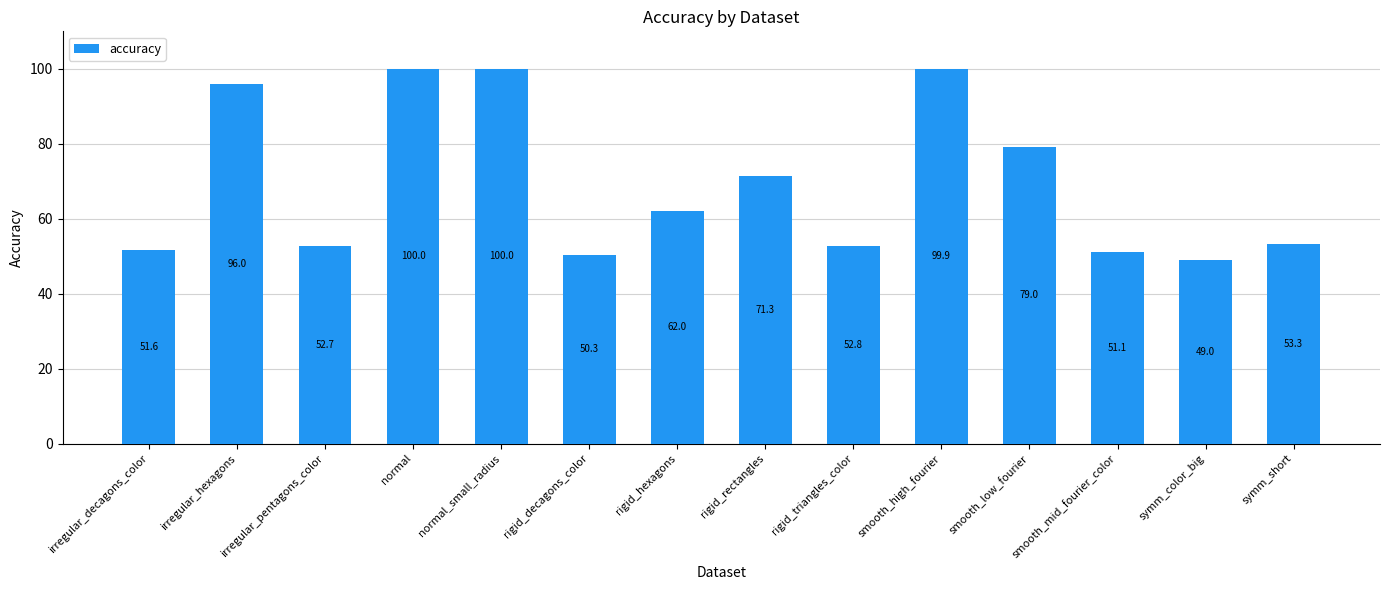

What is the difference between the maximum and second lowest values?

49.6